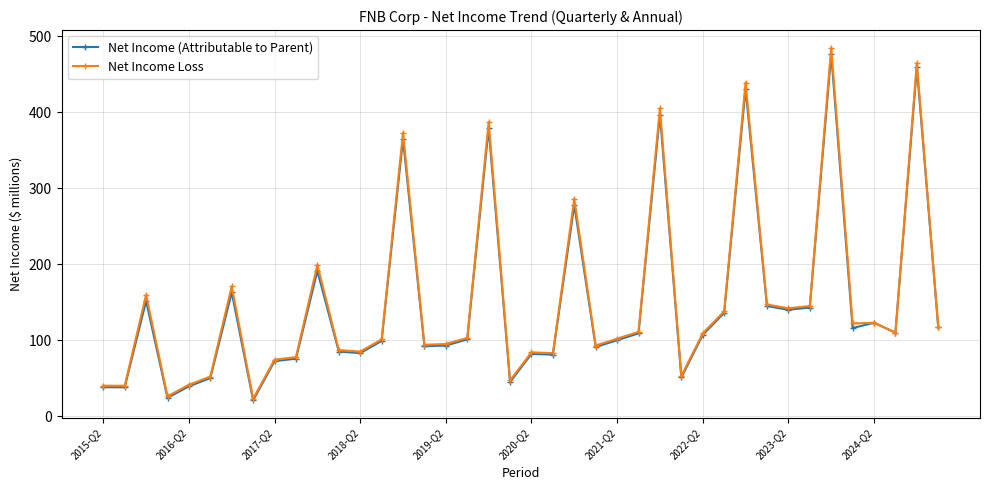

Rank the series by their maximum value, from highest to lowest.

Net Income Loss, Net Income (Attributable to Parent)